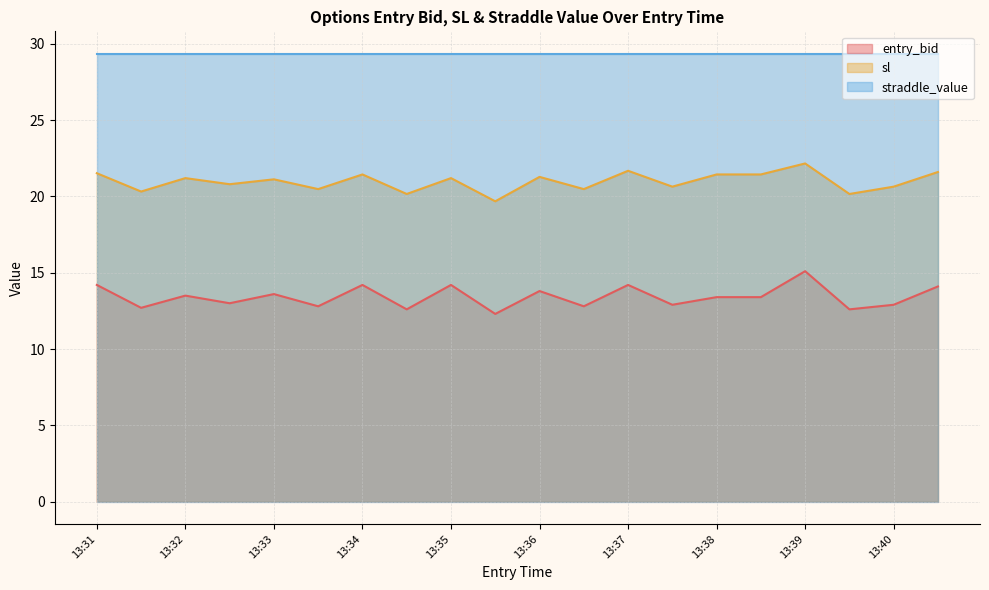

True or false: entry_bid has a value of 24.2 at 13:37.

False